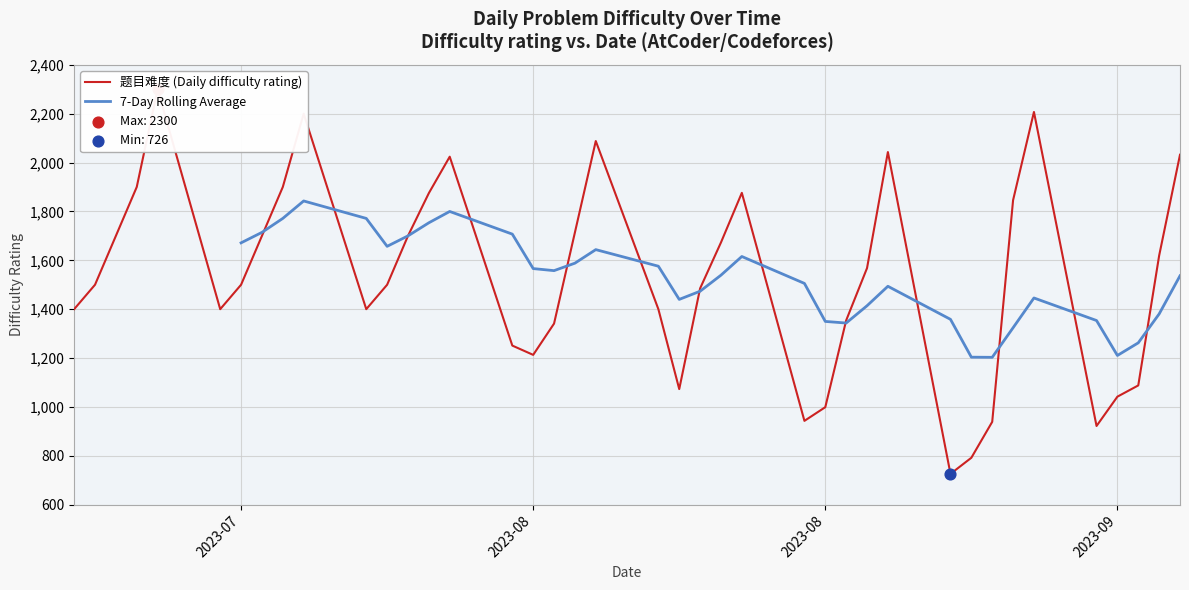

Which has a higher value, 2023-09-07 or 2023-08-08?

2023-09-07